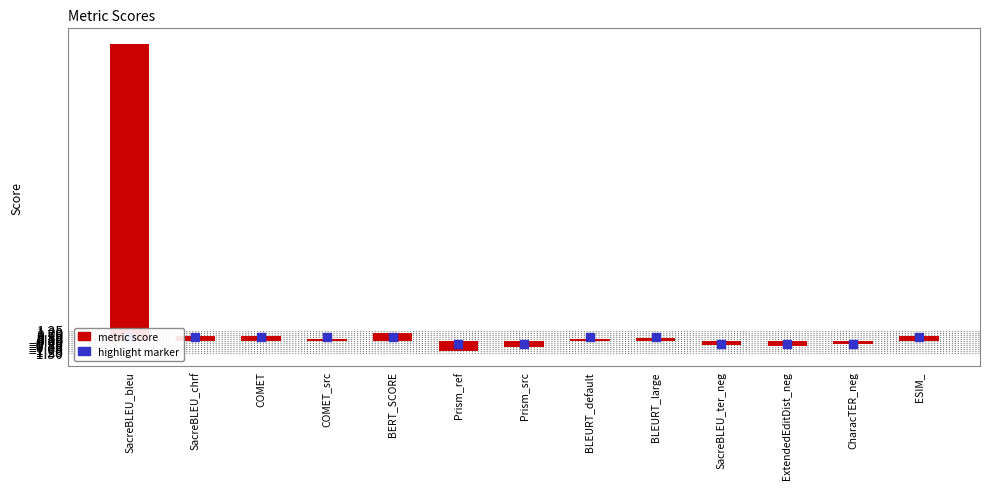

What are all the series names shown in the legend?

metric score, highlight marker